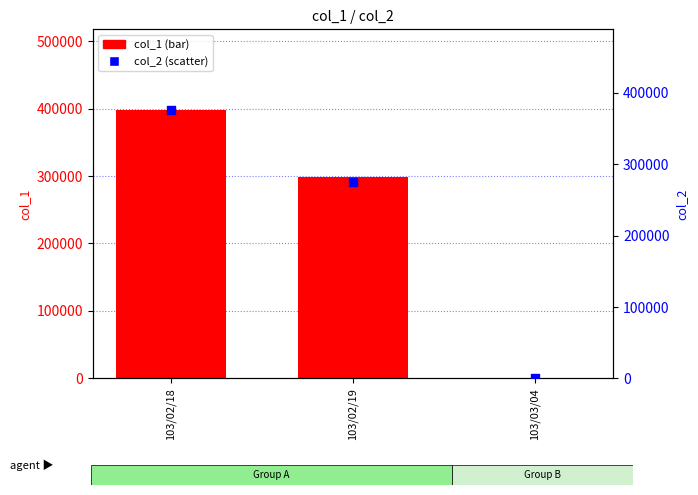

What are all the series names shown in the legend?

col_1, col_2